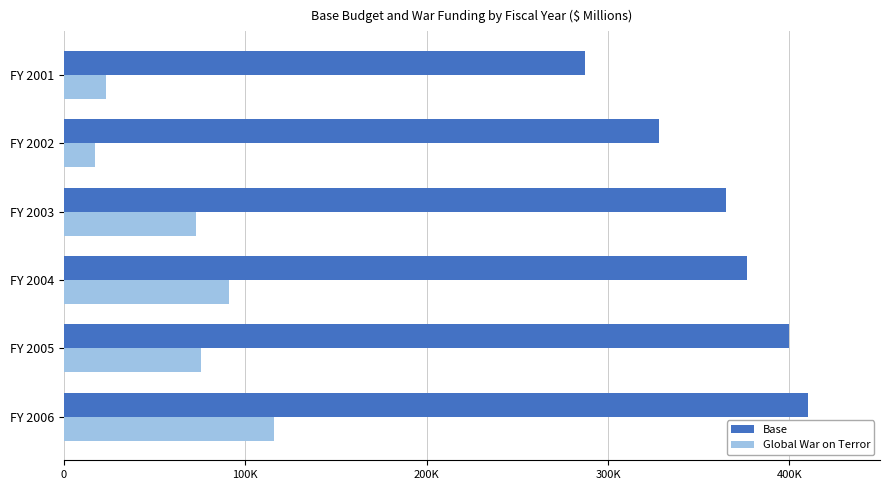

At how many categories does at least one series exceed 360603?

4